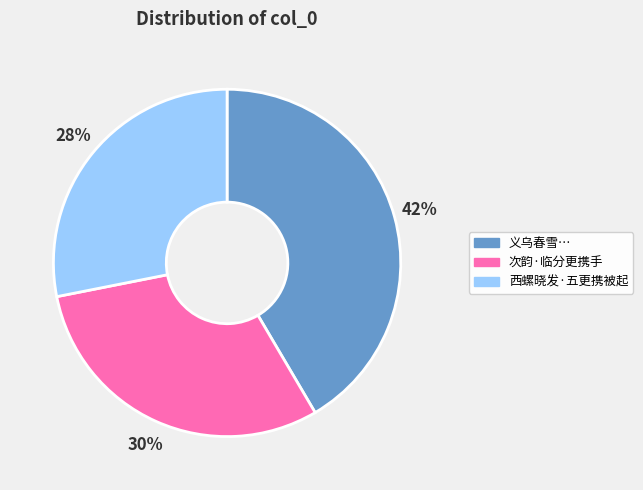

To the nearest percent, what is the average slice percentage?

33%